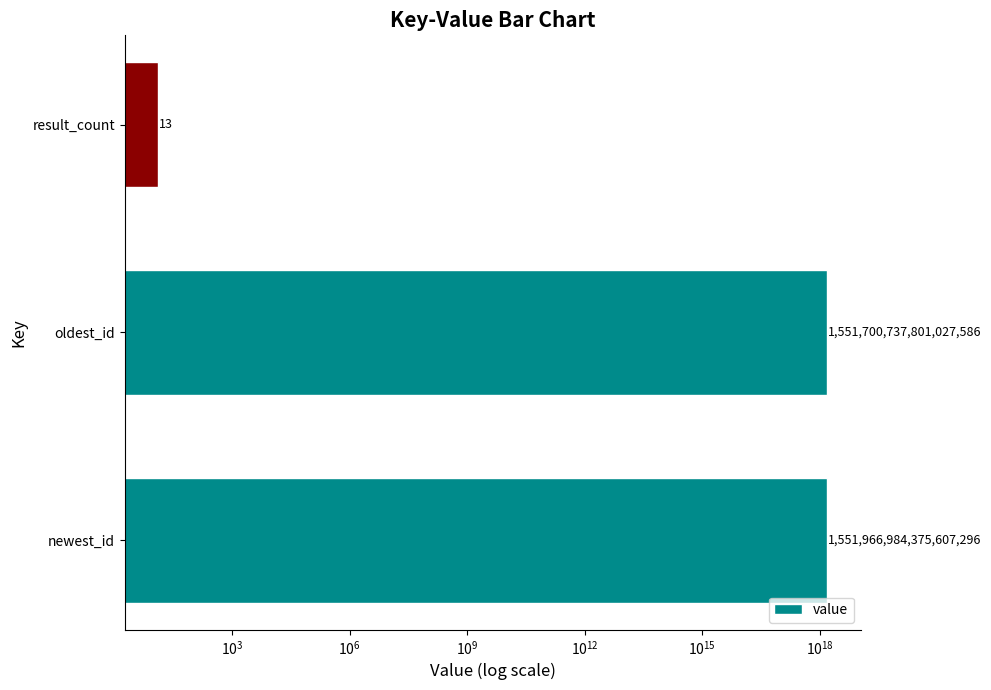

True or false: the data shows 495858993748234368 at newest_id.

False